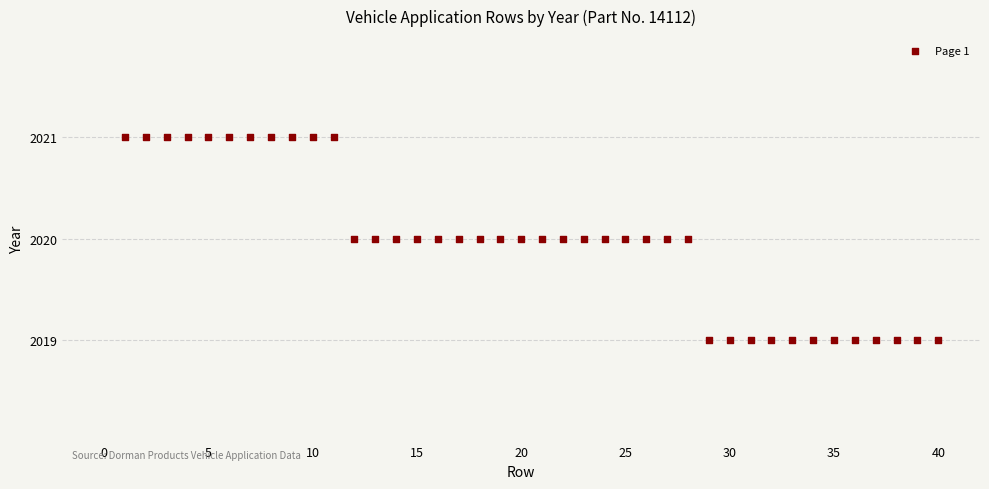

What is the range of X values (max minus min)?

39